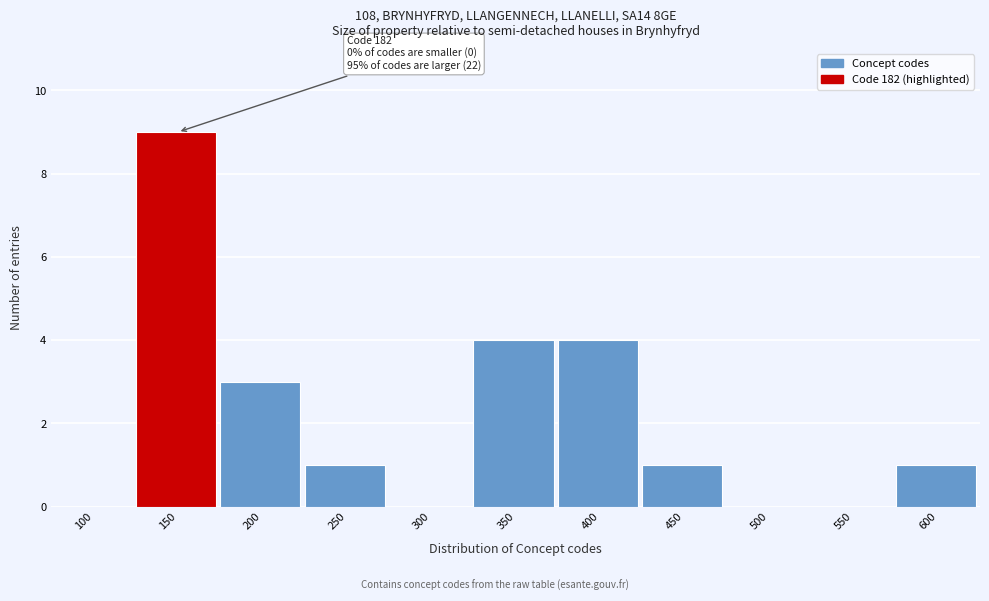

Reading left to right, transcribe all the data shown in this chart.

100=0	150=9	200=3	250=1	300=0	350=4	400=4	450=1	500=0	550=0	600=1